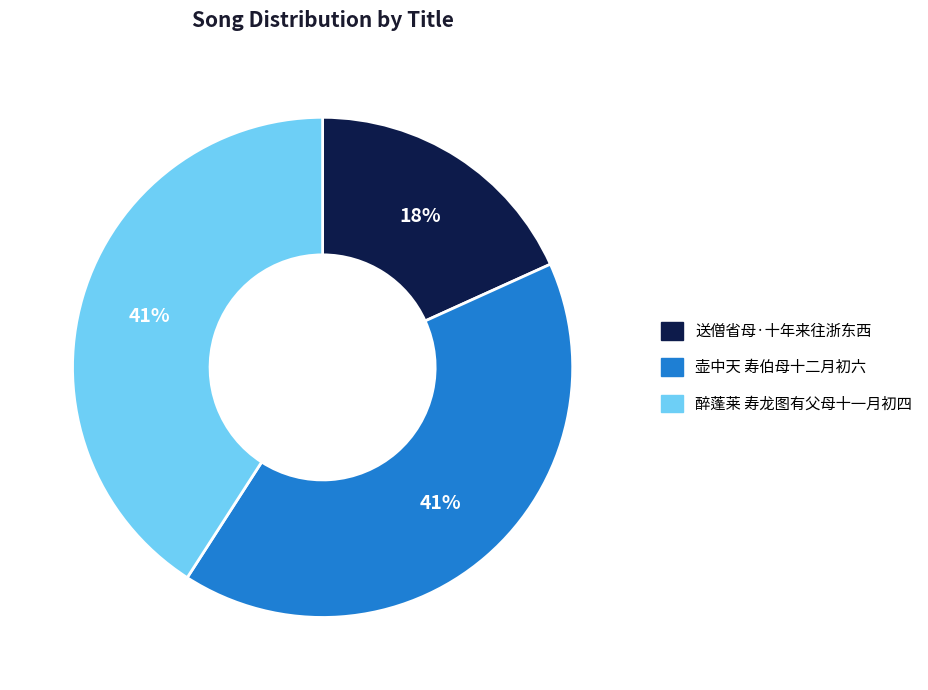

How many segments does this pie chart have?

3